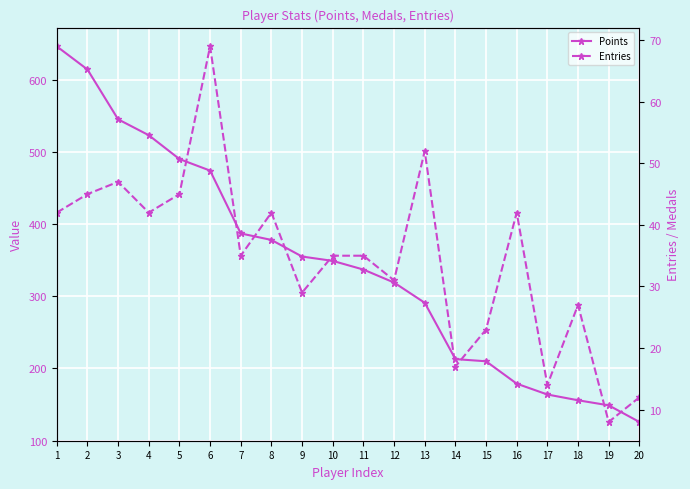

Reading left to right, transcribe all the data shown in this chart.

Points: 646	614	545	523	490	474	387	378	355	349	337	319	291	213	210	179	164	156	149	126
Entries: 42	45	47	42	45	69	35	42	29	35	35	31	52	17	23	42	14	27	8	12